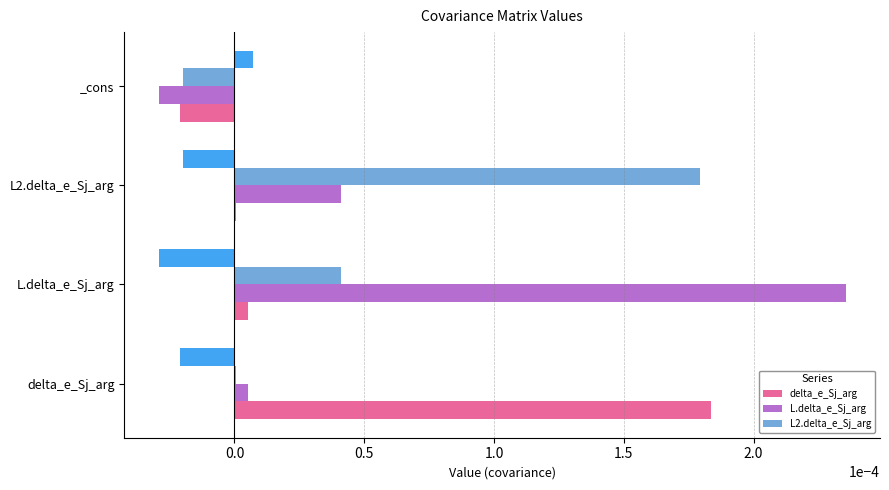

The value of L2.delta_e_Sj_arg at delta_e_Sj_arg is 0.0. True or false?

True